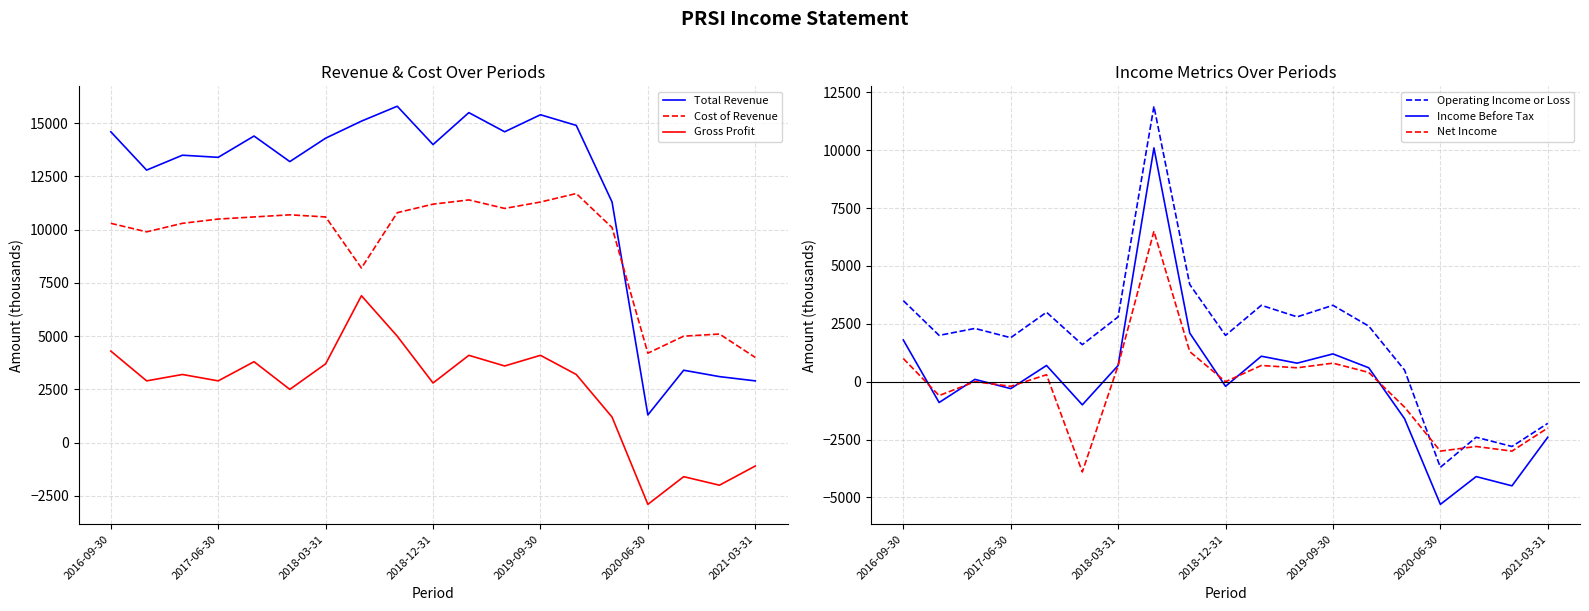

How many interior local valleys does the Operating Income or Loss series have?

7